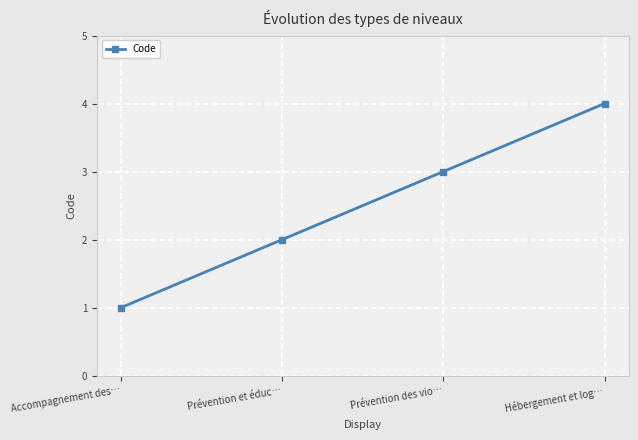

What is the greatest value displayed?

4